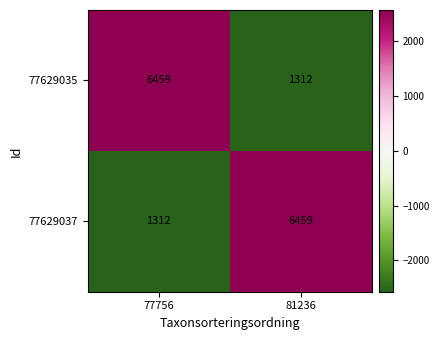

At which label does 77629037 reach its peak?

81236